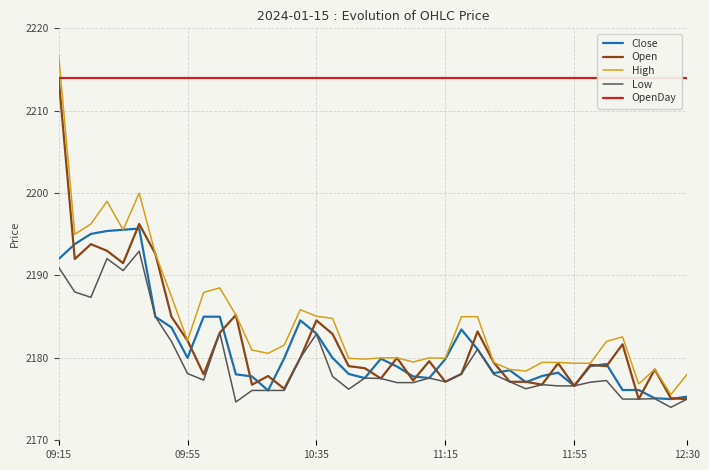

Is this an area chart (filled region under the line)?

No